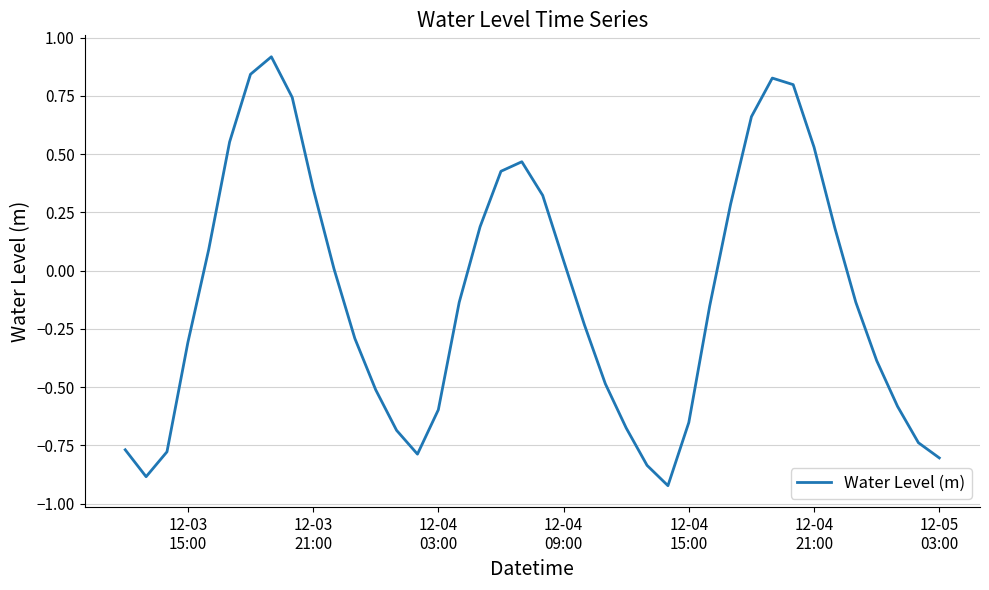

What is the difference between the maximum and minimum values?

1.8